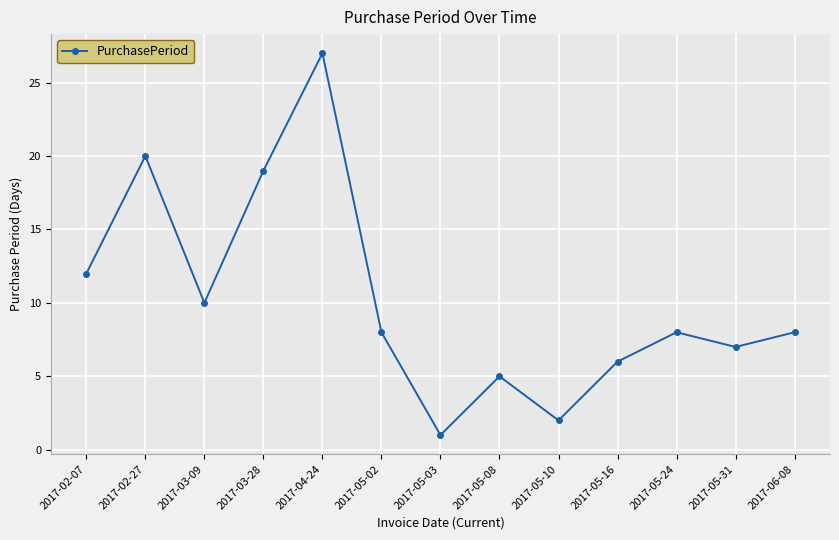

What is the smallest value displayed?

1